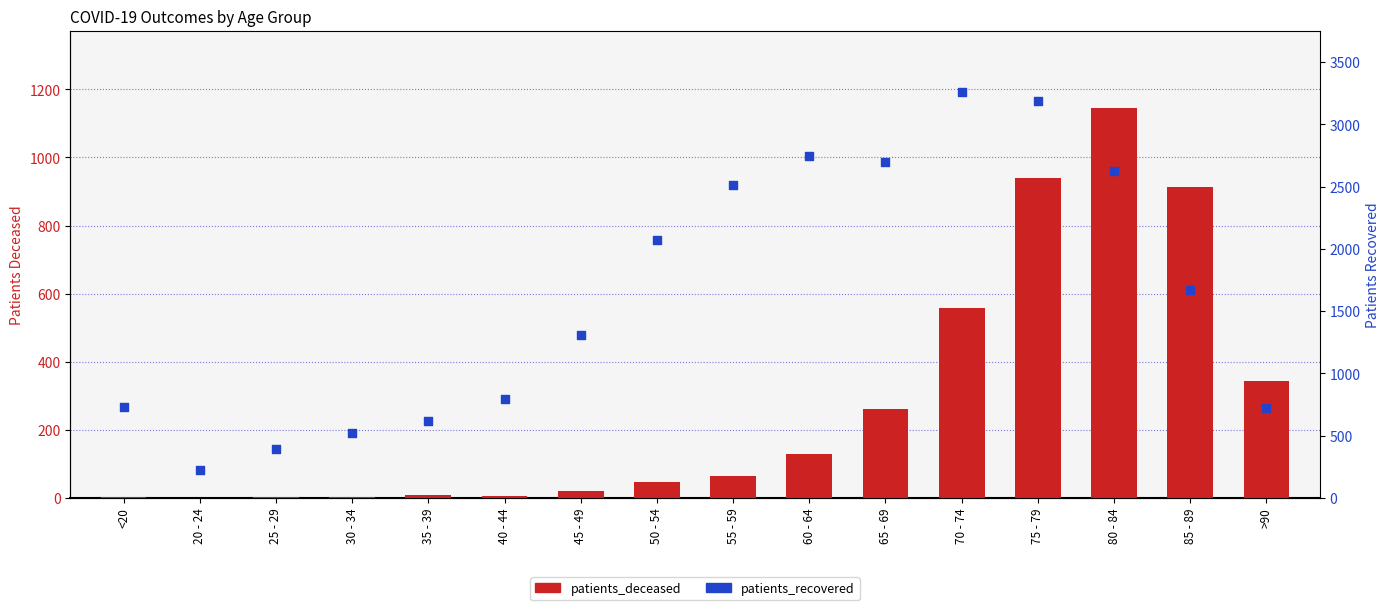

What are all the series names shown in the legend?

patients_deceased, patients_recovered